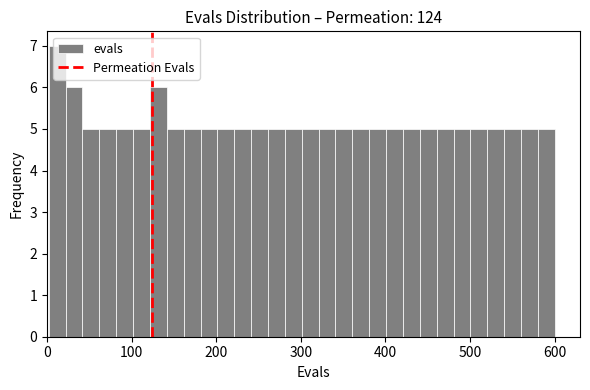

Read against the x-axis, roughly where is the centre of the tallest bar?

10